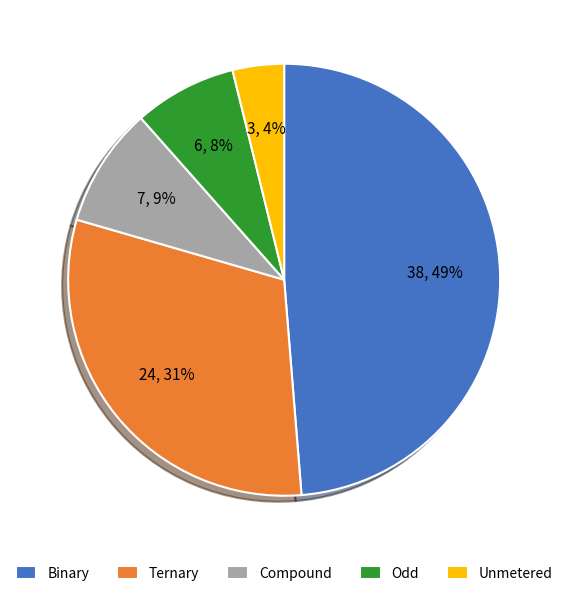

Does any single category account for the majority?

No